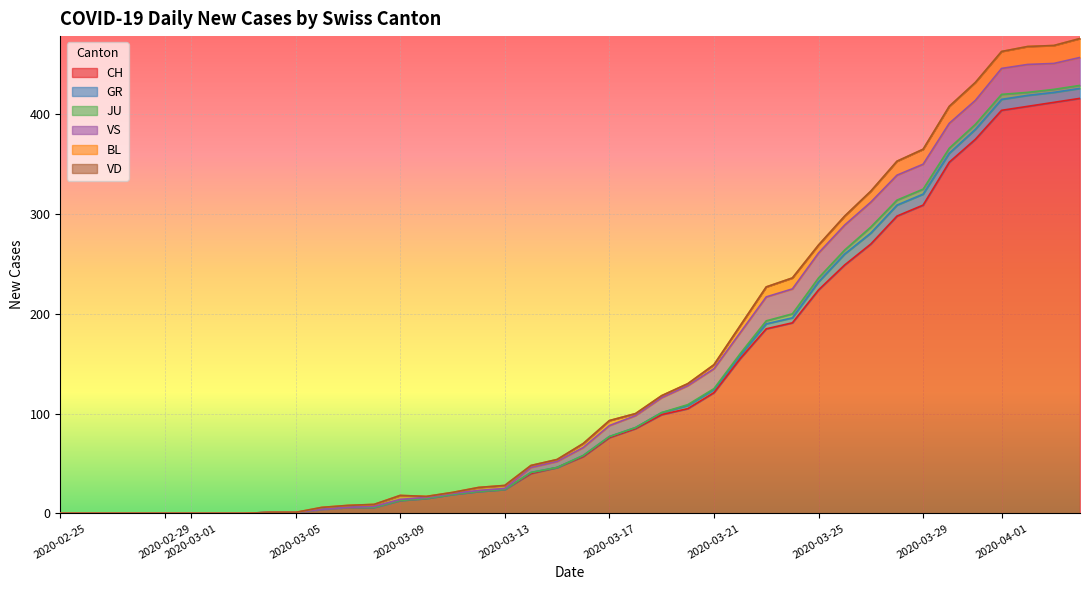

Which series has the widest spread of values?

CH